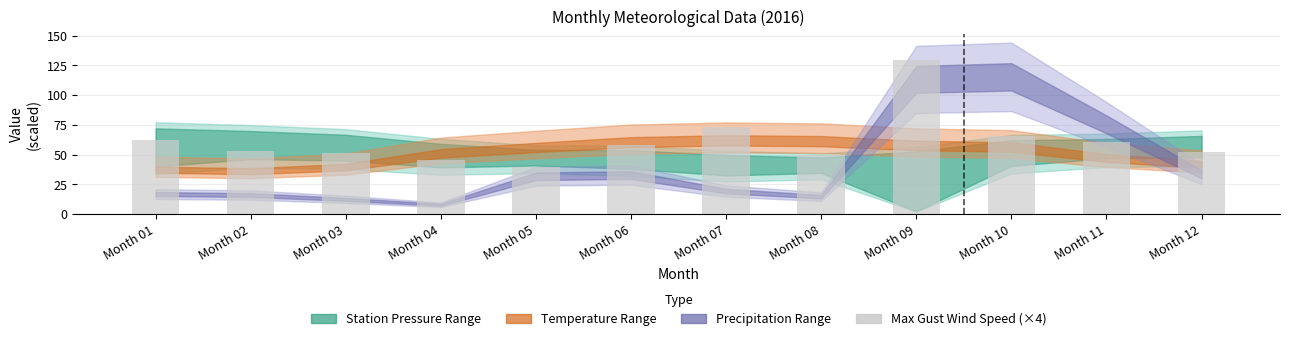

How many categories are shown in the chart?

12